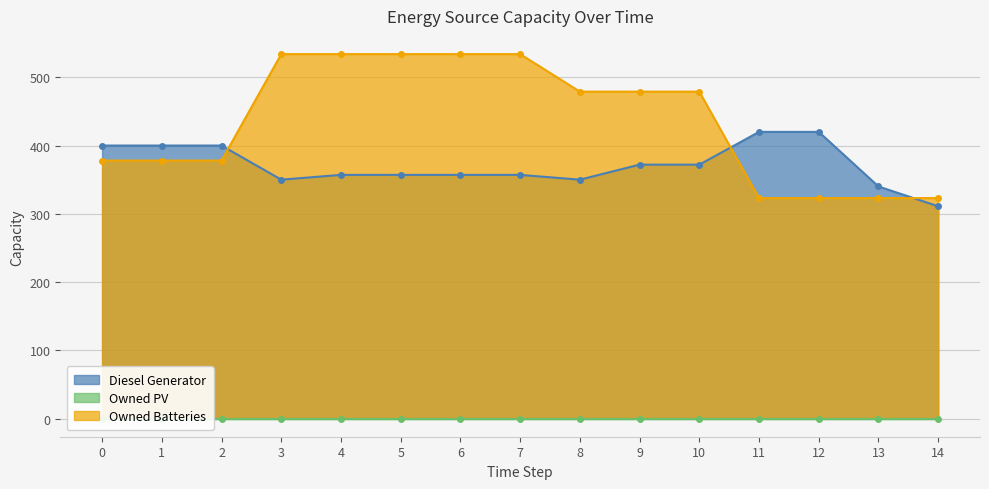

Which series has the largest range (max minus min)?

Owned Batteries